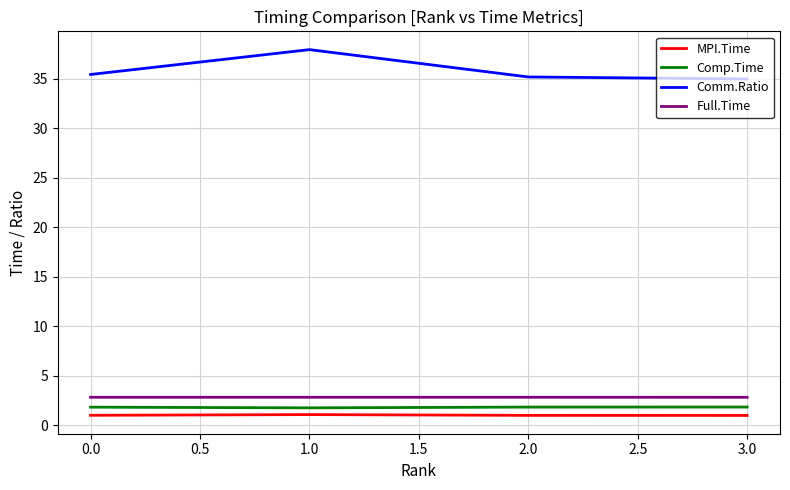

True or false: Full.Time and Comm.Ratio cross at least once.

False